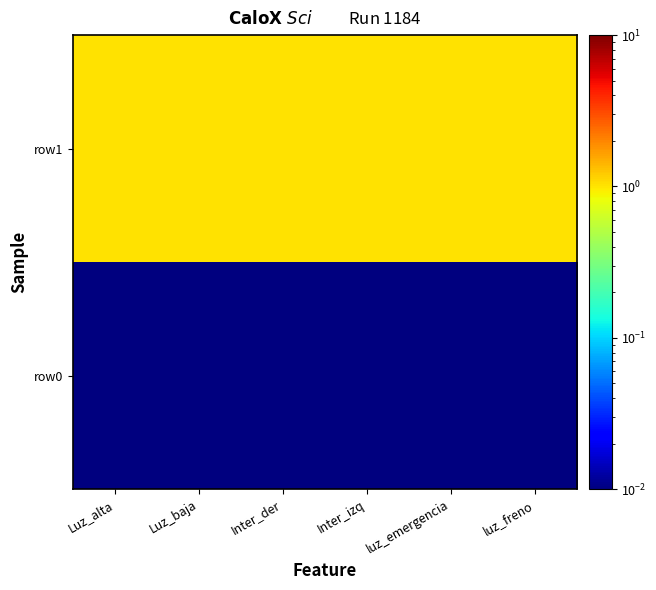

Reading right to left, what are all the values shown in this chart?

row0: luz_freno=0.0	luz_emergencia=0.0	Inter_izq=0.0	Inter_der=0.0	Luz_baja=0.0	Luz_alta=0.0
row1: luz_freno=1.0	luz_emergencia=1.0	Inter_izq=1.0	Inter_der=1.0	Luz_baja=1.0	Luz_alta=1.0